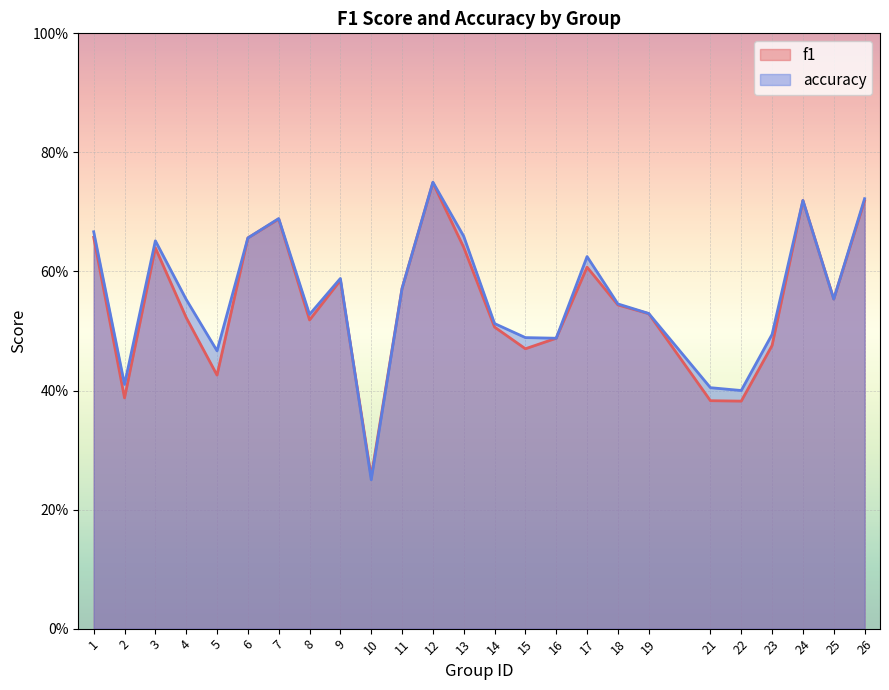

Which label corresponds to the largest value in the chart?

12